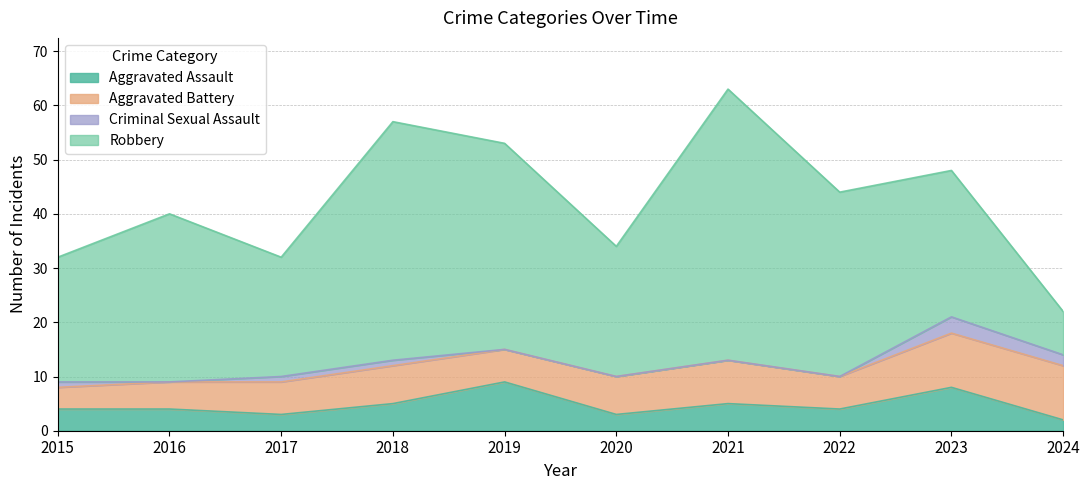

In Aggravated Battery, how many points are lower than both neighbors (excluding endpoints)?

2